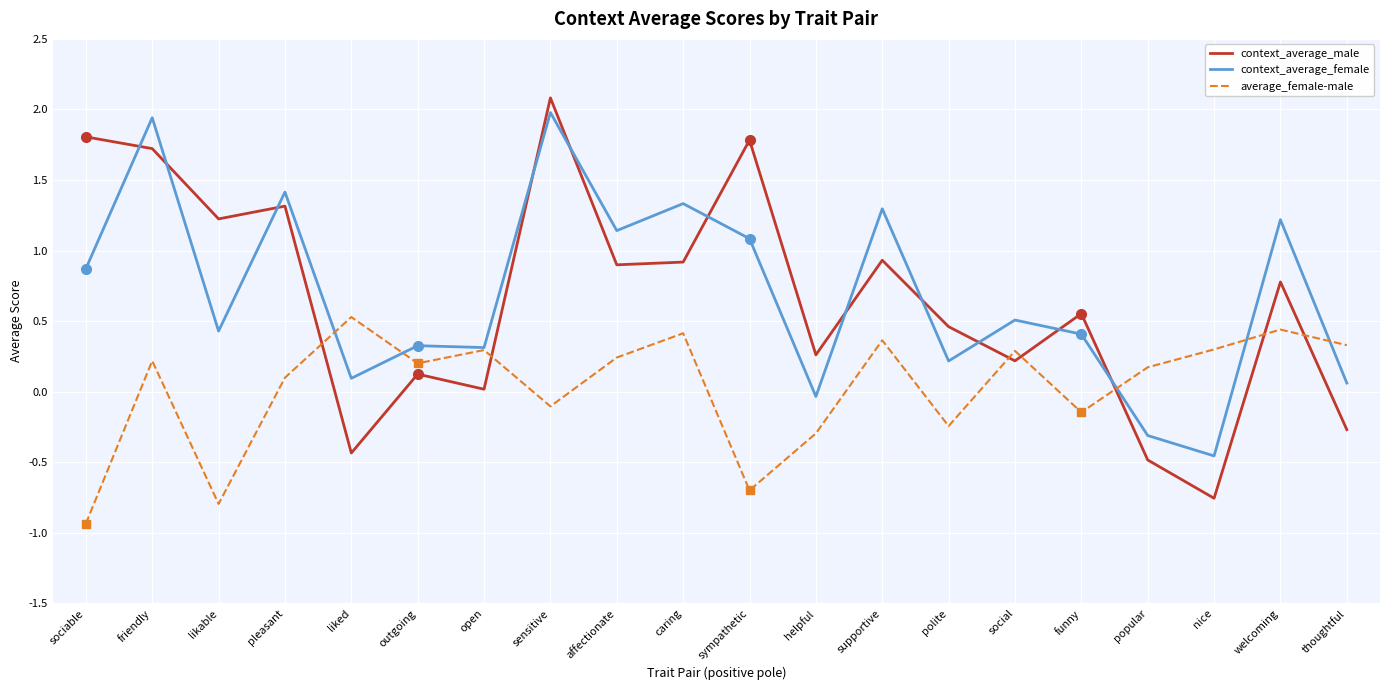

What are all the series names shown in the legend?

context_average_male, context_average_female, average_female-male